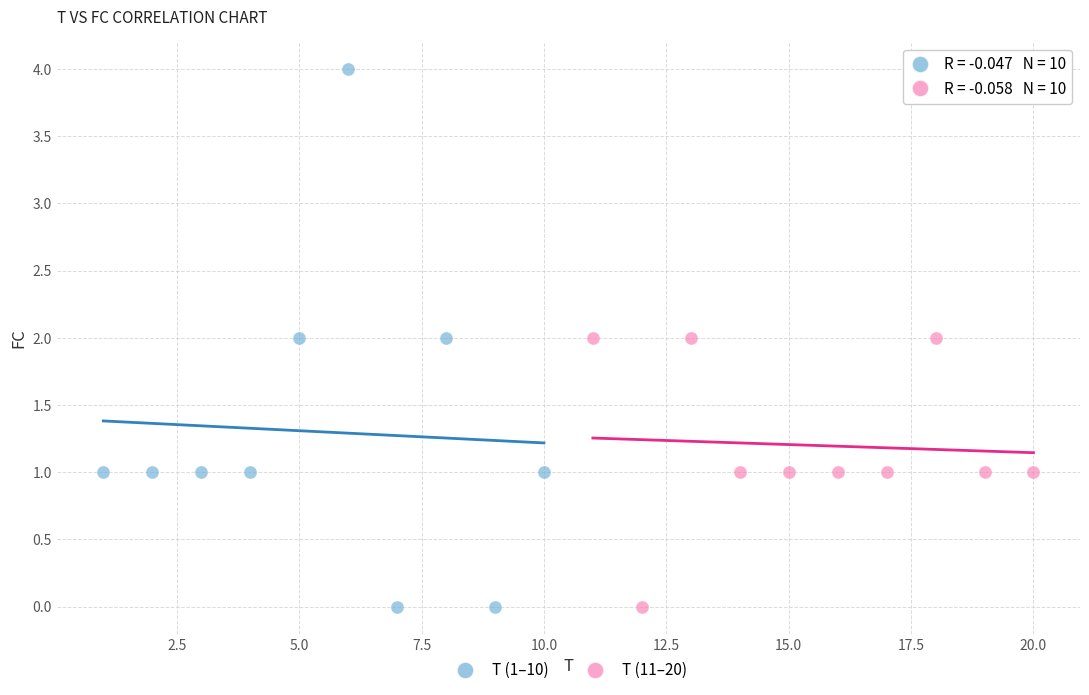

Which series contains the highest Y value?

T (1–10)